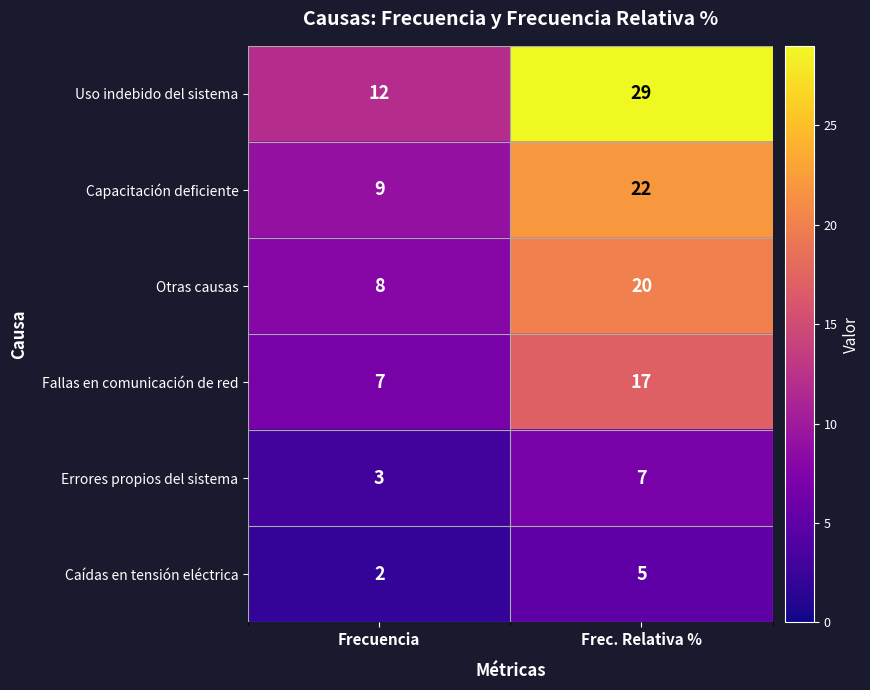

What is the difference between the Otras causas values at Frecuencia and Frec. Relativa %?

12